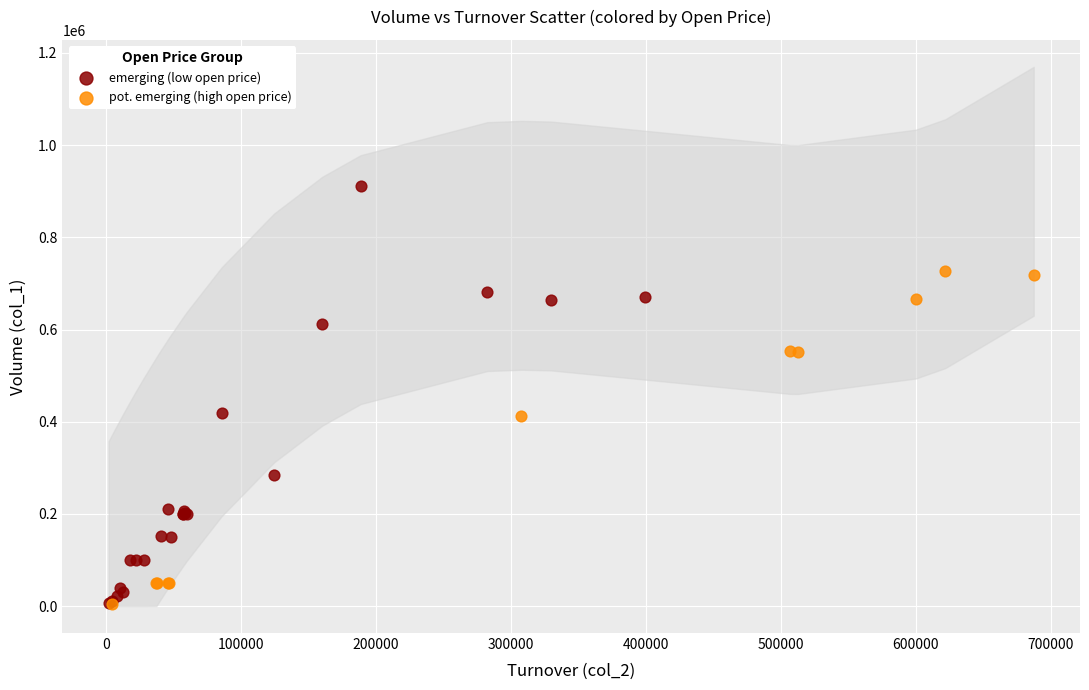

Which series contains the highest Y value?

emerging (low open price)